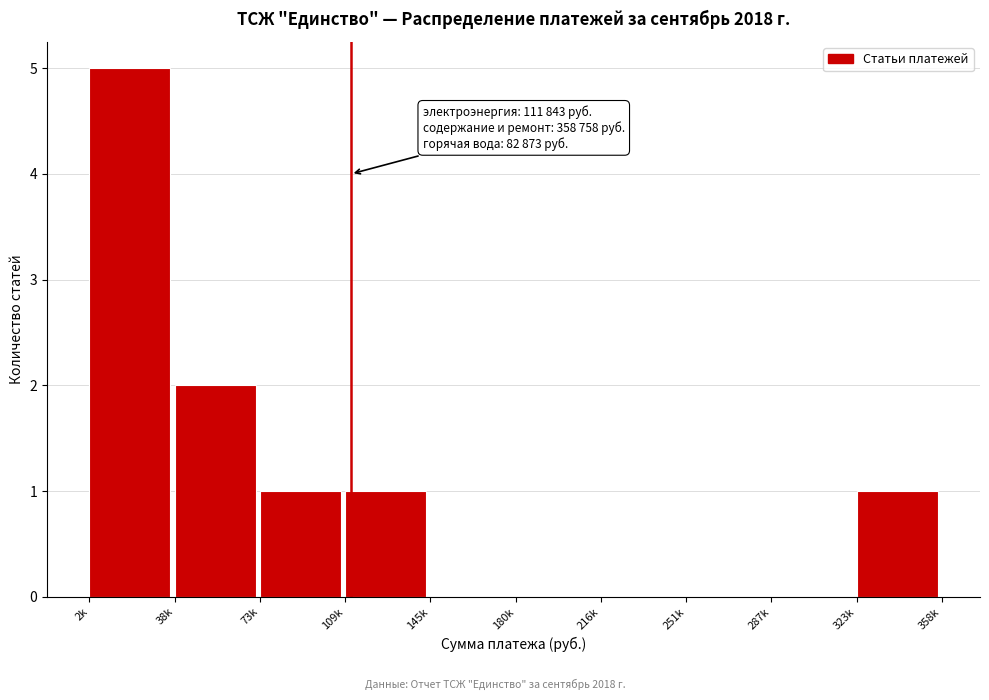

Reading left to right, list all the values displayed in this chart.

2k=5	38k=2	73k=1	109k=1	145k=0	180k=0	216k=0	251k=0	287k=0	323k=1